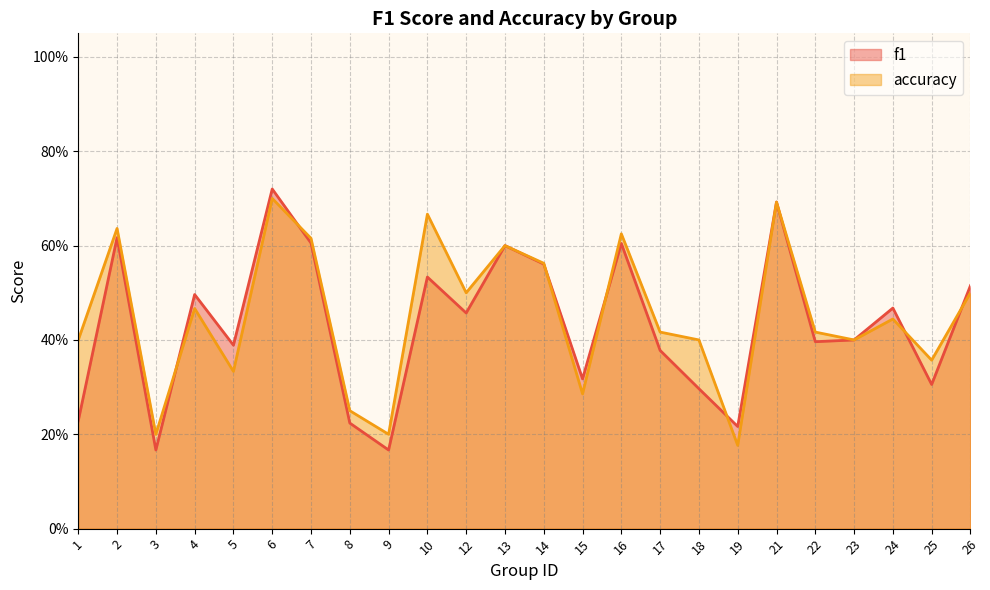

At which category does f1 reach its first local peak?

2